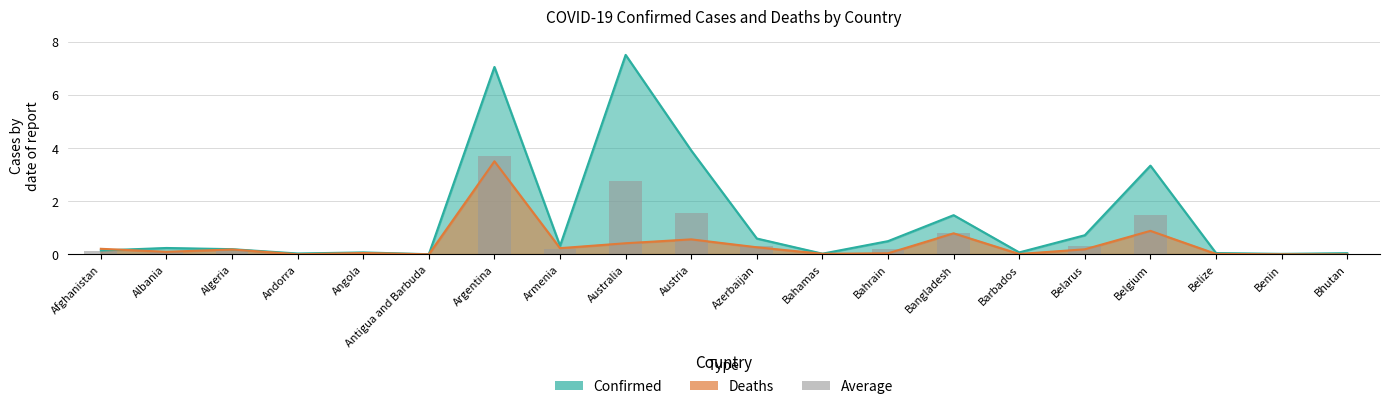

True or false: the data shows 0.0 at Antigua and Barbuda.

True